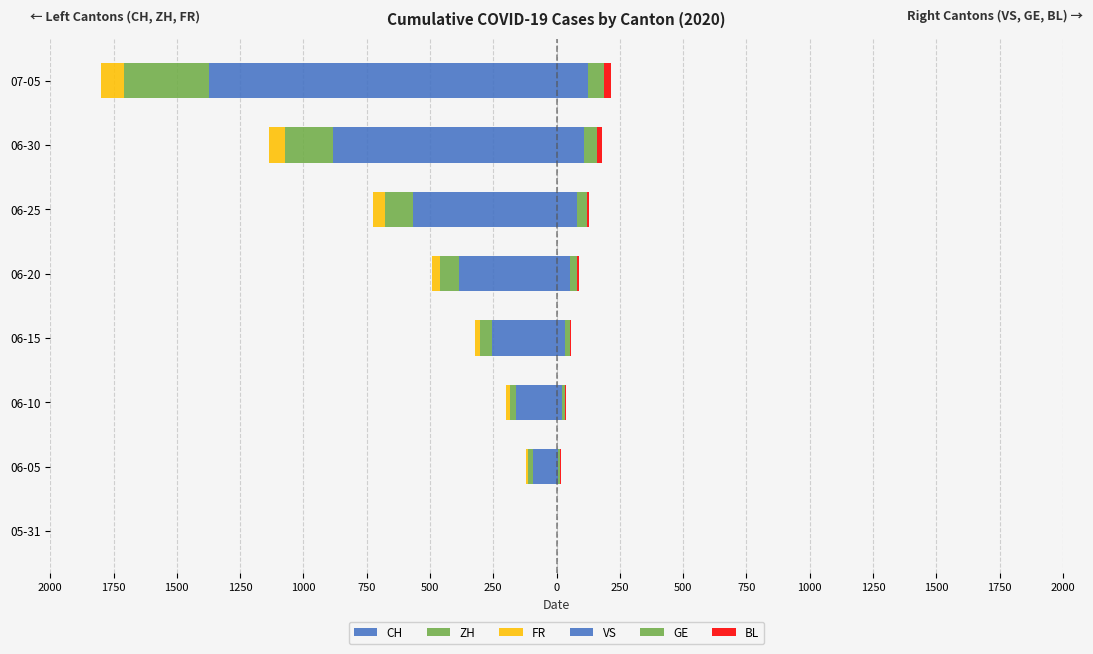

How many bars are there in each group?

6